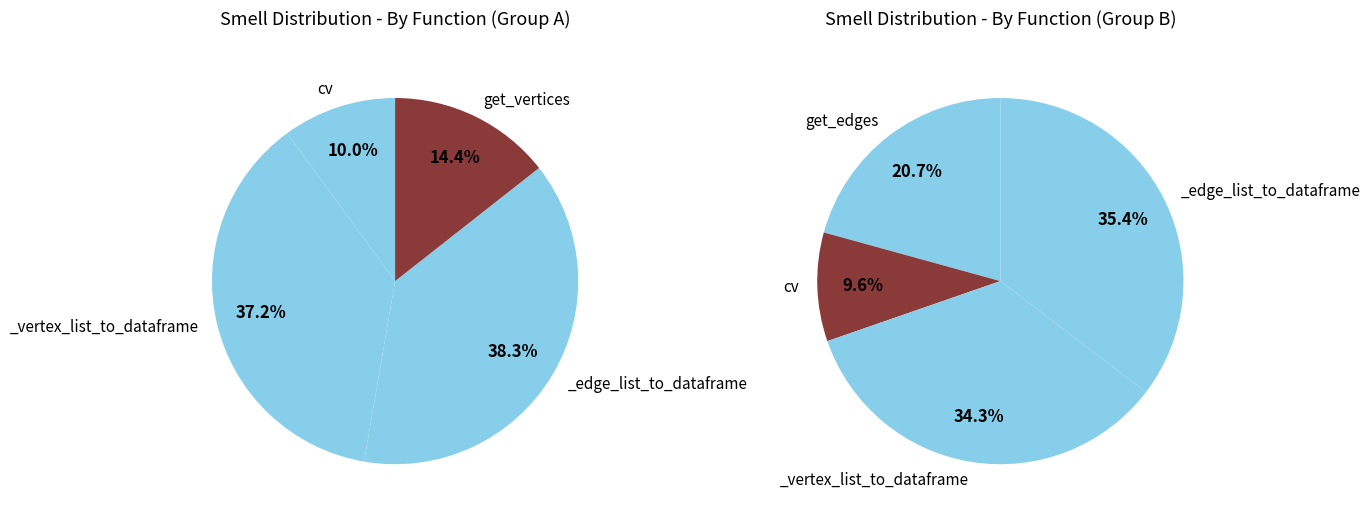

Does get_edges (611) represent more than half of the total?

No